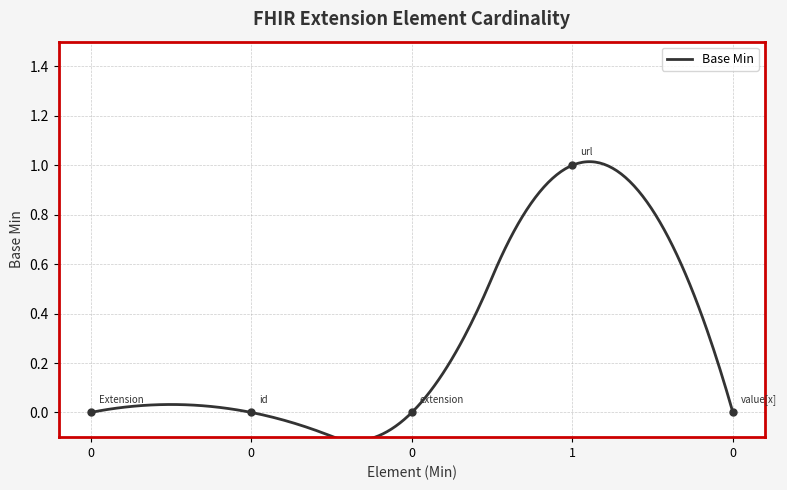

Is it true that the value at 0 is 0?

True